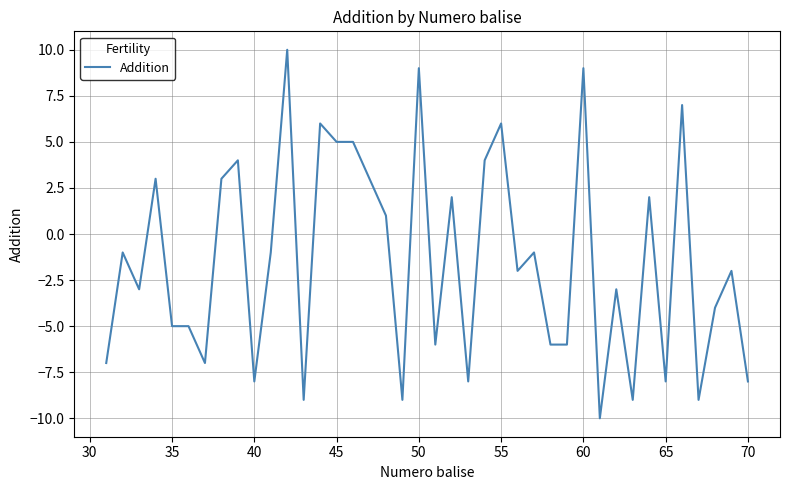

What is the difference between the maximum and minimum values?

20